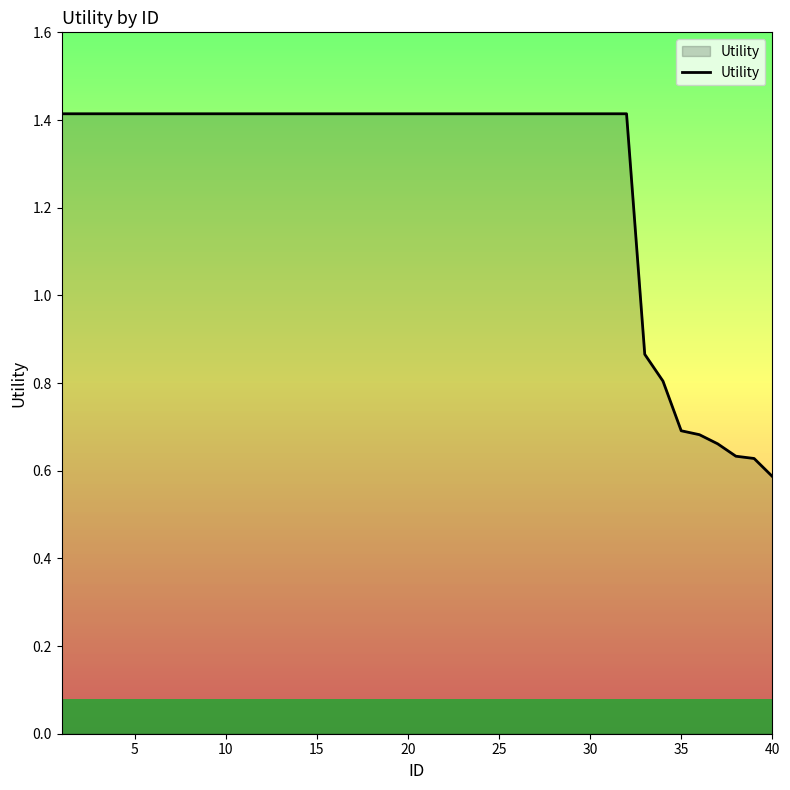

What is the greatest value displayed?

1.4